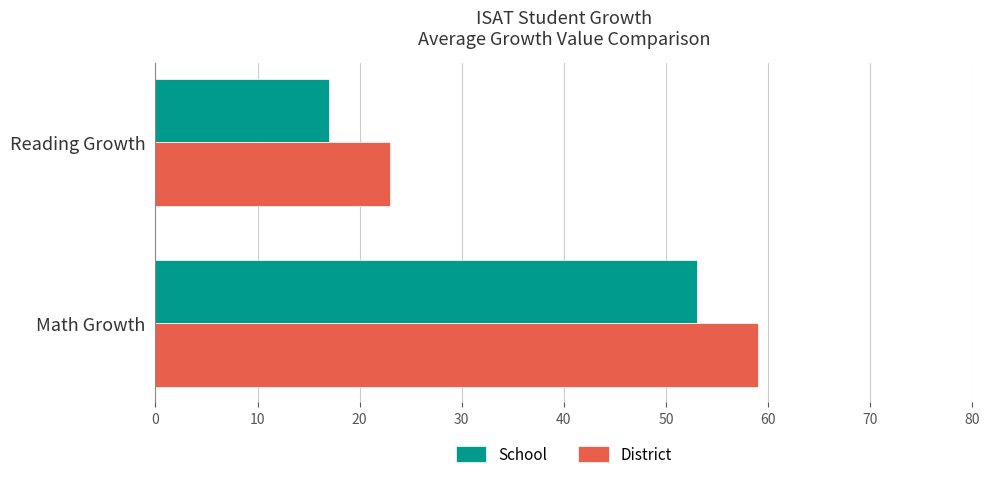

What is the sum of all School values?

70